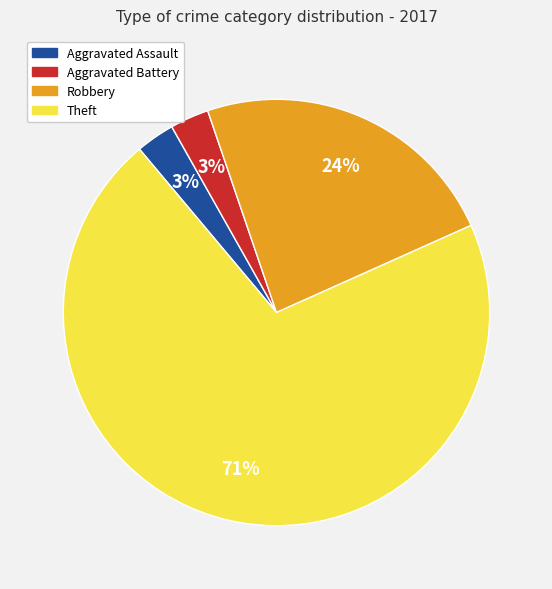

Is there a majority slice in this chart?

Yes